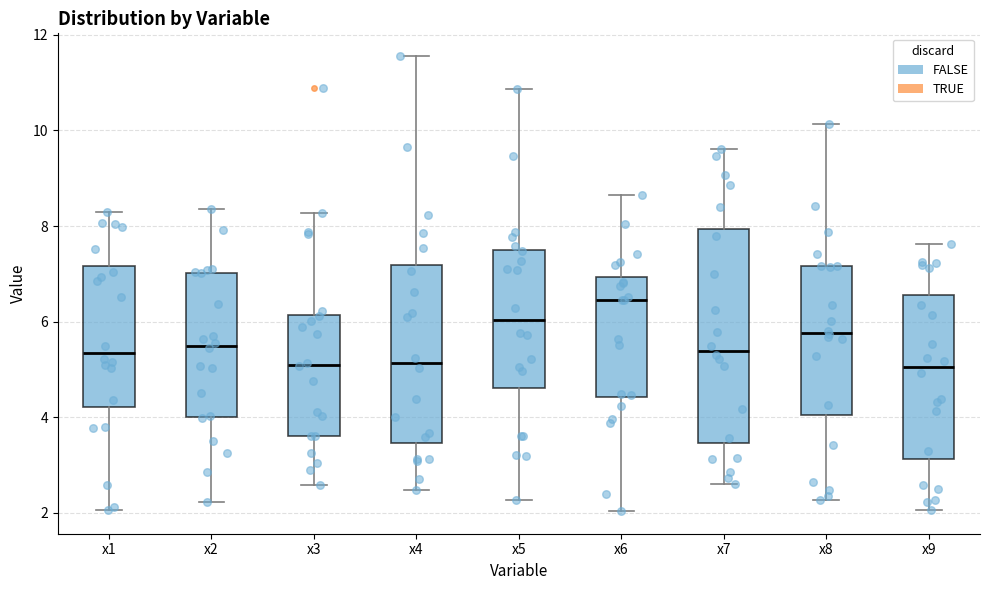

Reading left to right, transcribe this box plot: for each box, give where its median line is, the range the box spans, and where its two whiskers end, as read against the y-axis. The values are not printed on the chart, so give them approximately, as read against the axis.

x1: median 5.4, box 4.2 to 7.2, whiskers 2.0 to 8.2
x2: median 5.4, box 4.0 to 7.0, whiskers 2.2 to 8.4
x3: median 5.0, box 3.6 to 6.2, whiskers 2.6 to 8.2
x4: median 5.2, box 3.4 to 7.2, whiskers 2.4 to 11.6
x5: median 6.0, box 4.6 to 7.4, whiskers 2.2 to 10.8
x6: median 6.4, box 4.4 to 7.0, whiskers 2.0 to 8.6
x7: median 5.4, box 3.4 to 8.0, whiskers 2.6 to 9.6
x8: median 5.8, box 4.0 to 7.2, whiskers 2.2 to 10.2
x9: median 5.0, box 3.2 to 6.6, whiskers 2.0 to 7.6